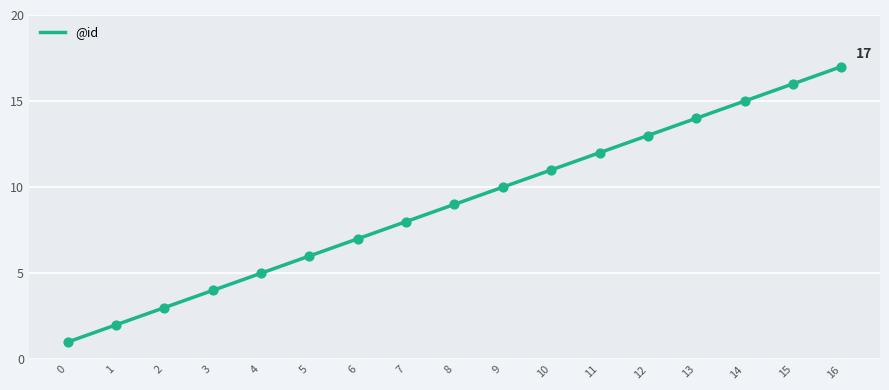

Approximately how many times larger is the value at 12 compared to 6?

1.9